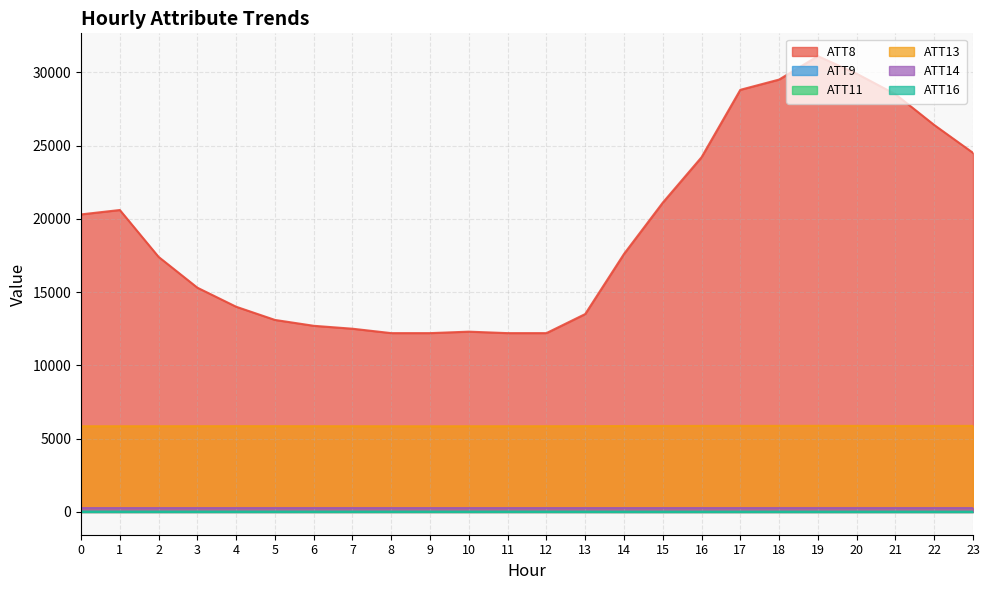

What is the value of the ATT16 point at the 9th from the left?

7.5